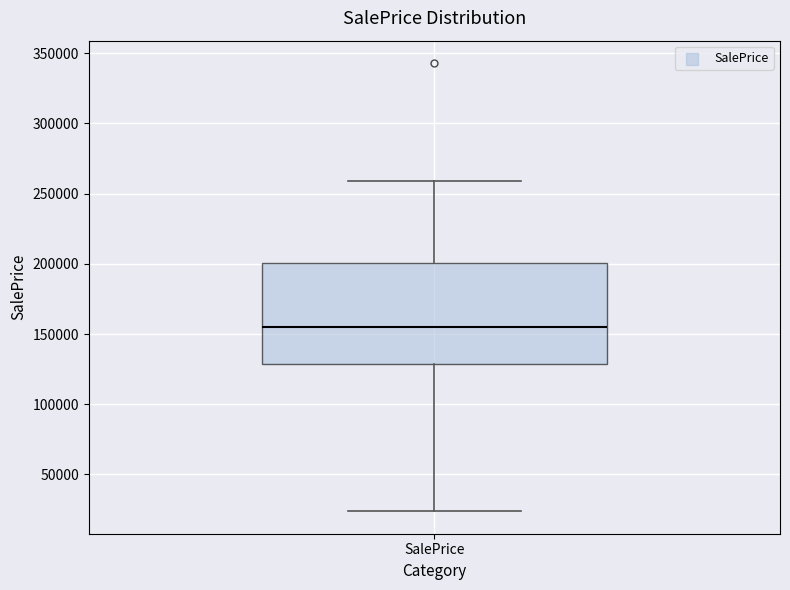

Where is the upper edge of the box for SalePrice on the y-axis? The values are not printed on the chart, so give them approximately, as read against the axis.

200000